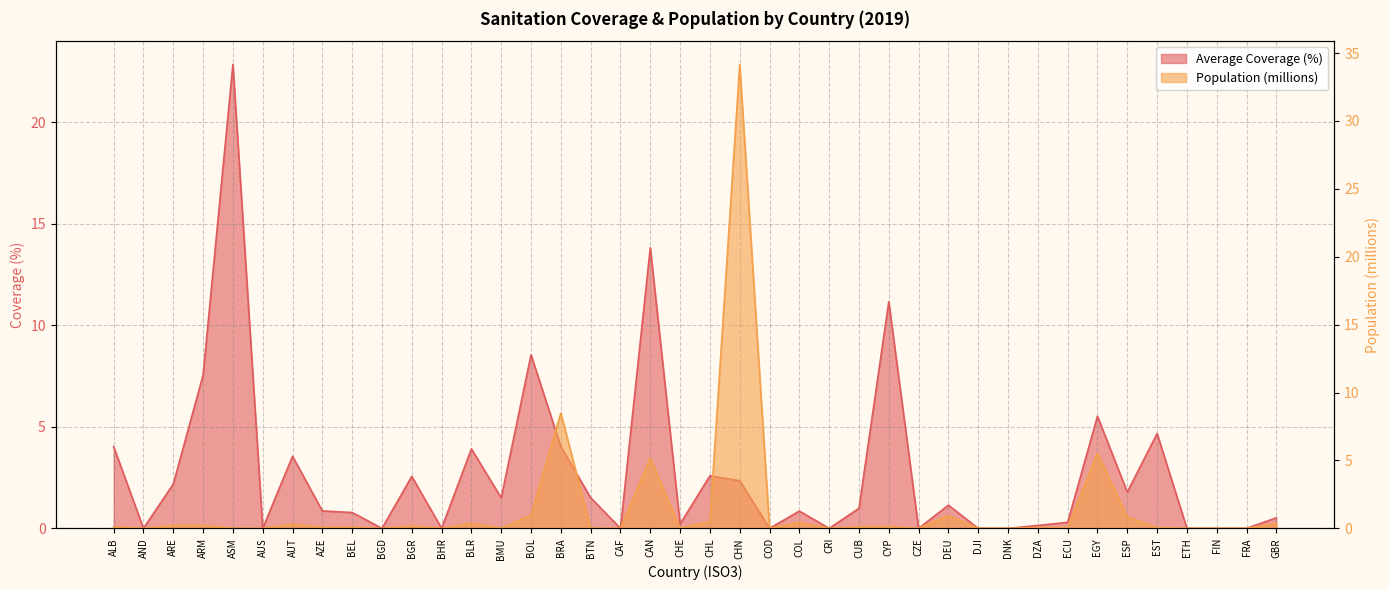

Is it true that Average Coverage (%) equals 2.8 at BRA?

False